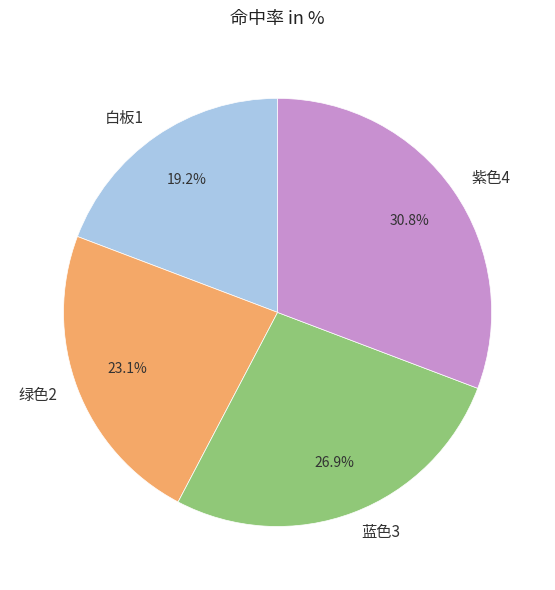

The 蓝色3 slice represents 27% of the pie. True or false?

True